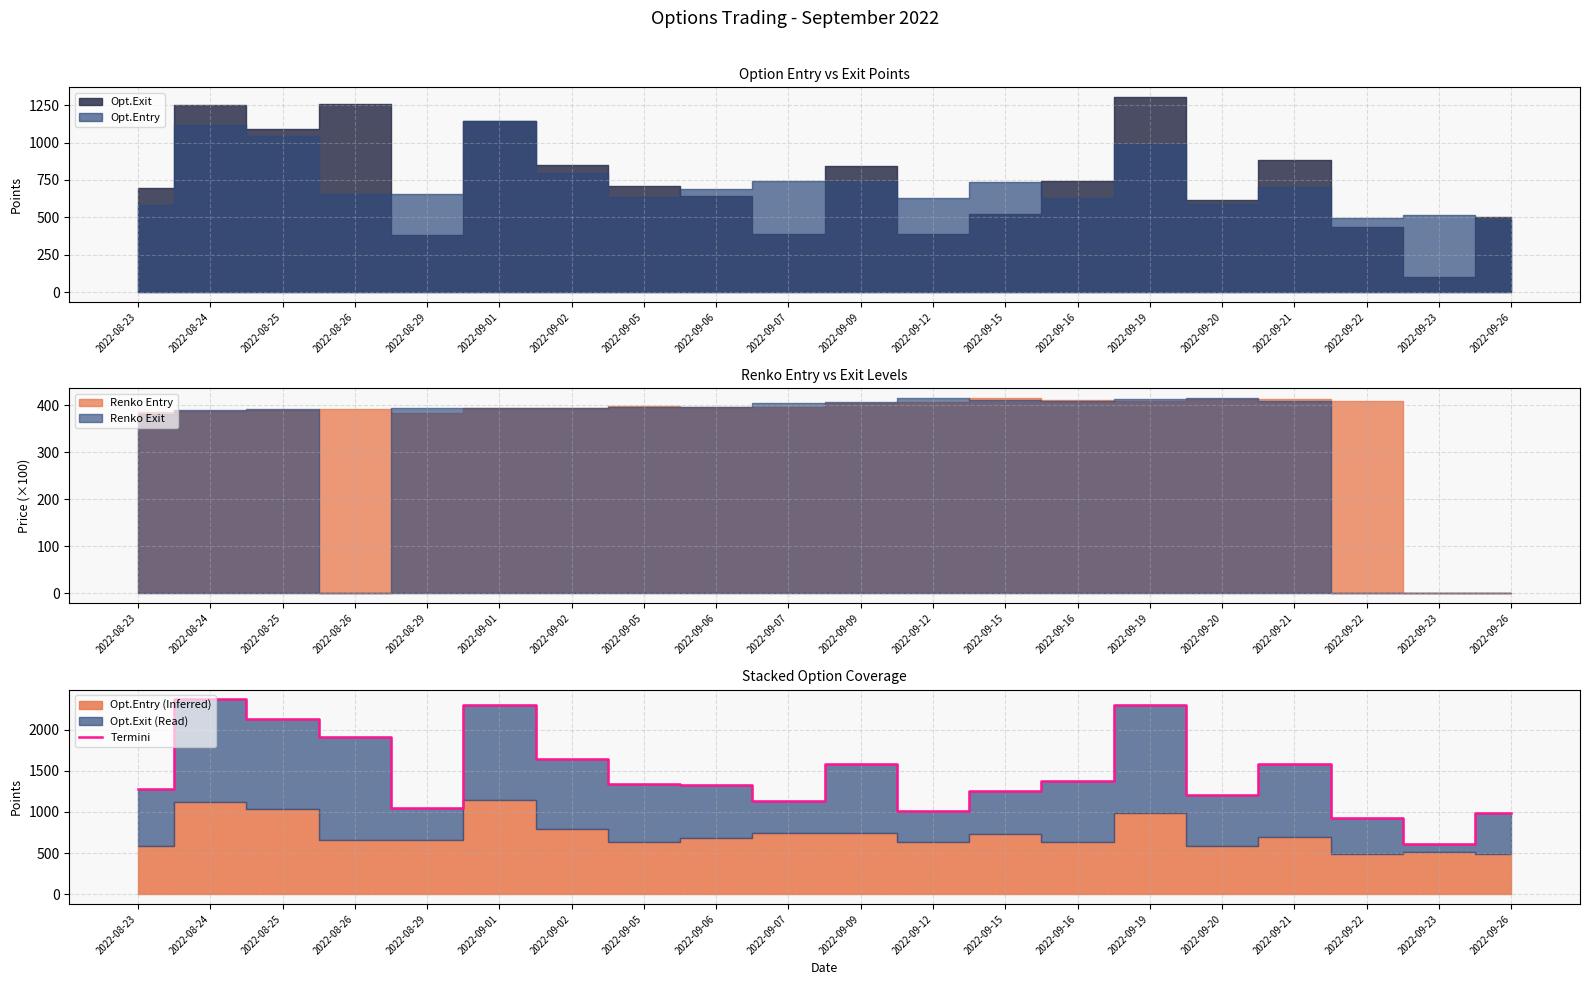

How many points are lower than both their immediate neighbors (excluding endpoints)?

5